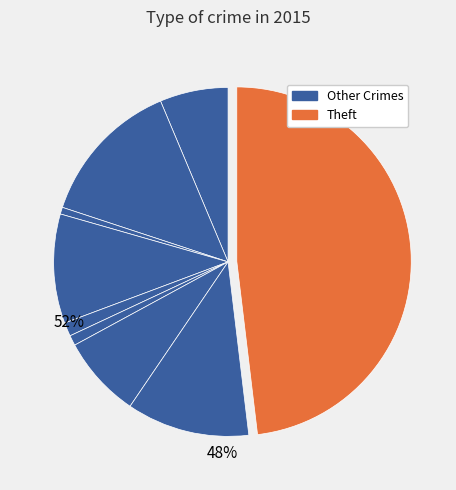

How many slices are in this pie chart?

9